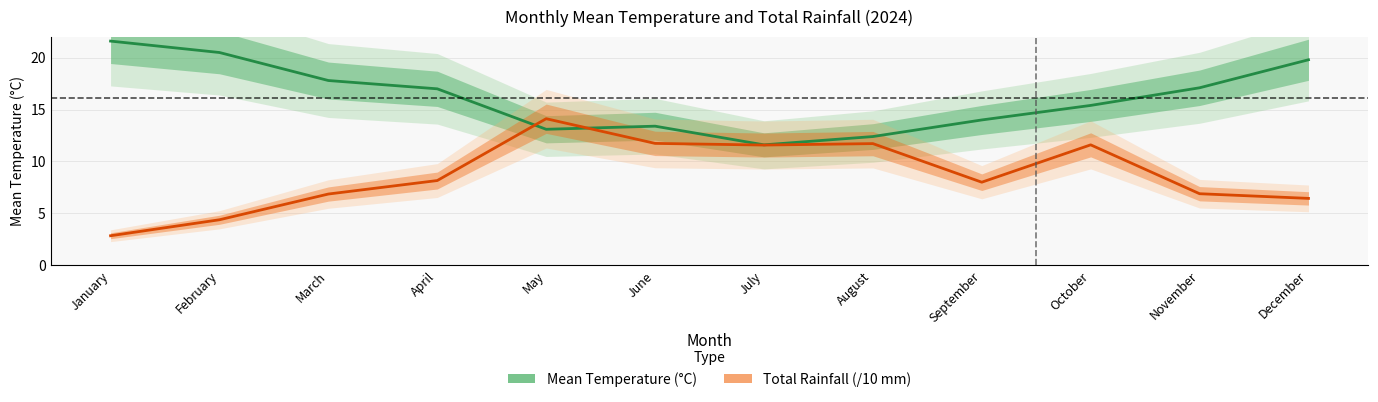

List the series in order of their peak value, highest first.

Mean Temperature (°C), Total Rainfall (/10 mm)